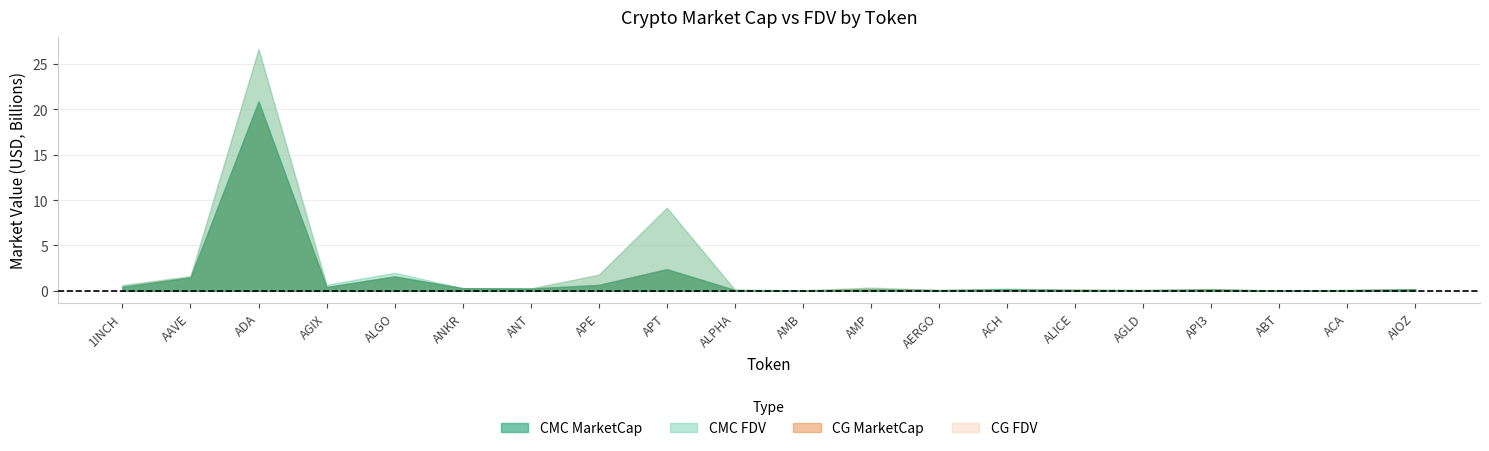

At which category is the sum across all series the highest?

ADA